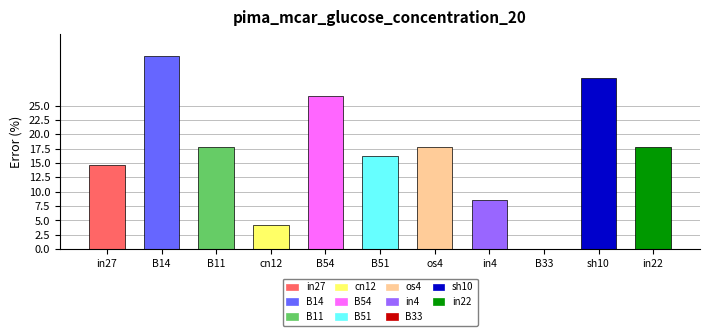

The chart shows a value of 14.7 at in27. True or false?

True